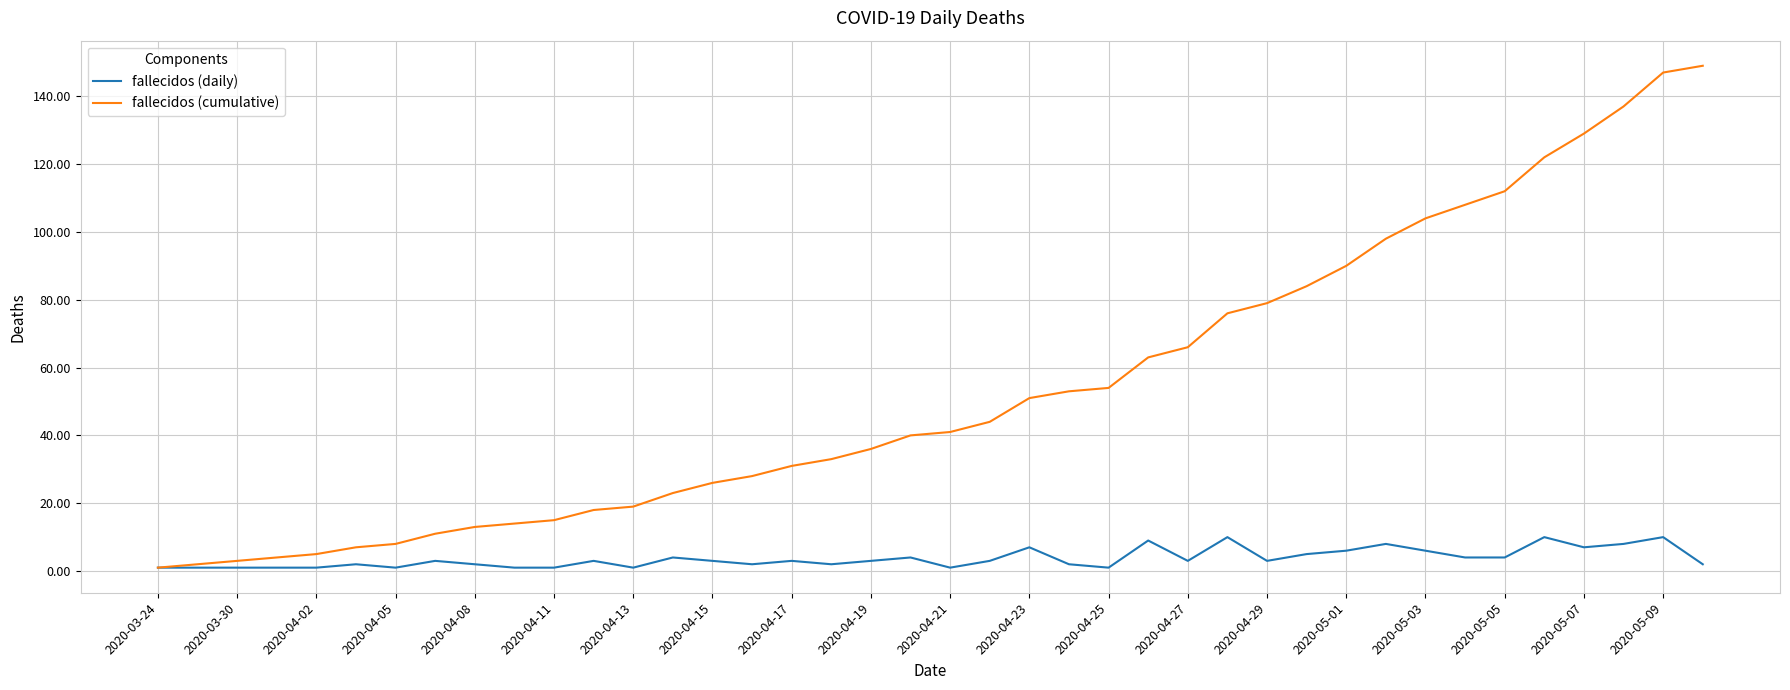

List the series in order of their peak value, lowest first.

fallecidos (daily), fallecidos (cumulative)